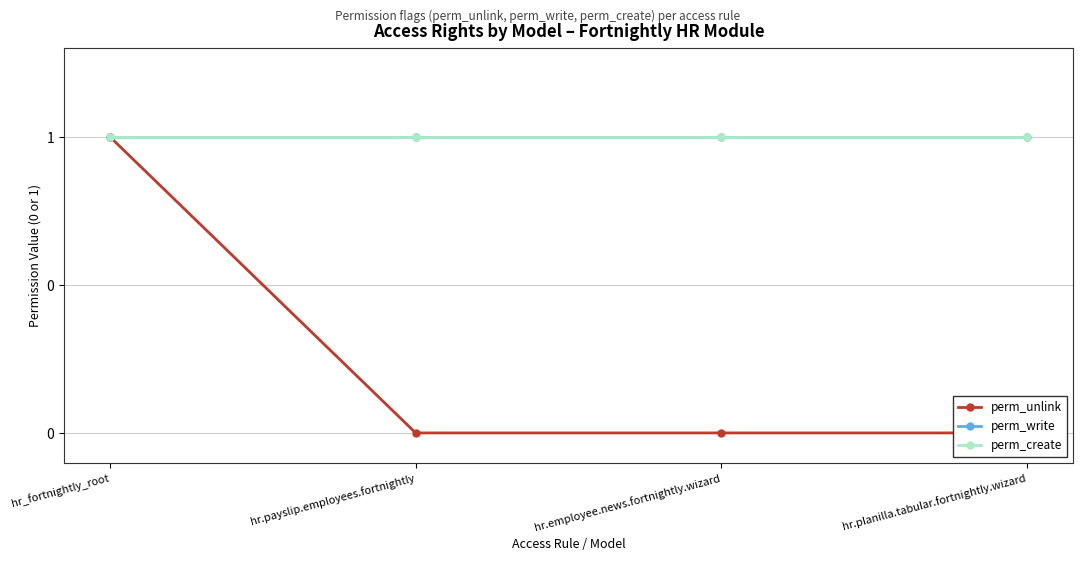

What is the label of the 3rd point from the left?

hr.employee.news.fortnightly.wizard